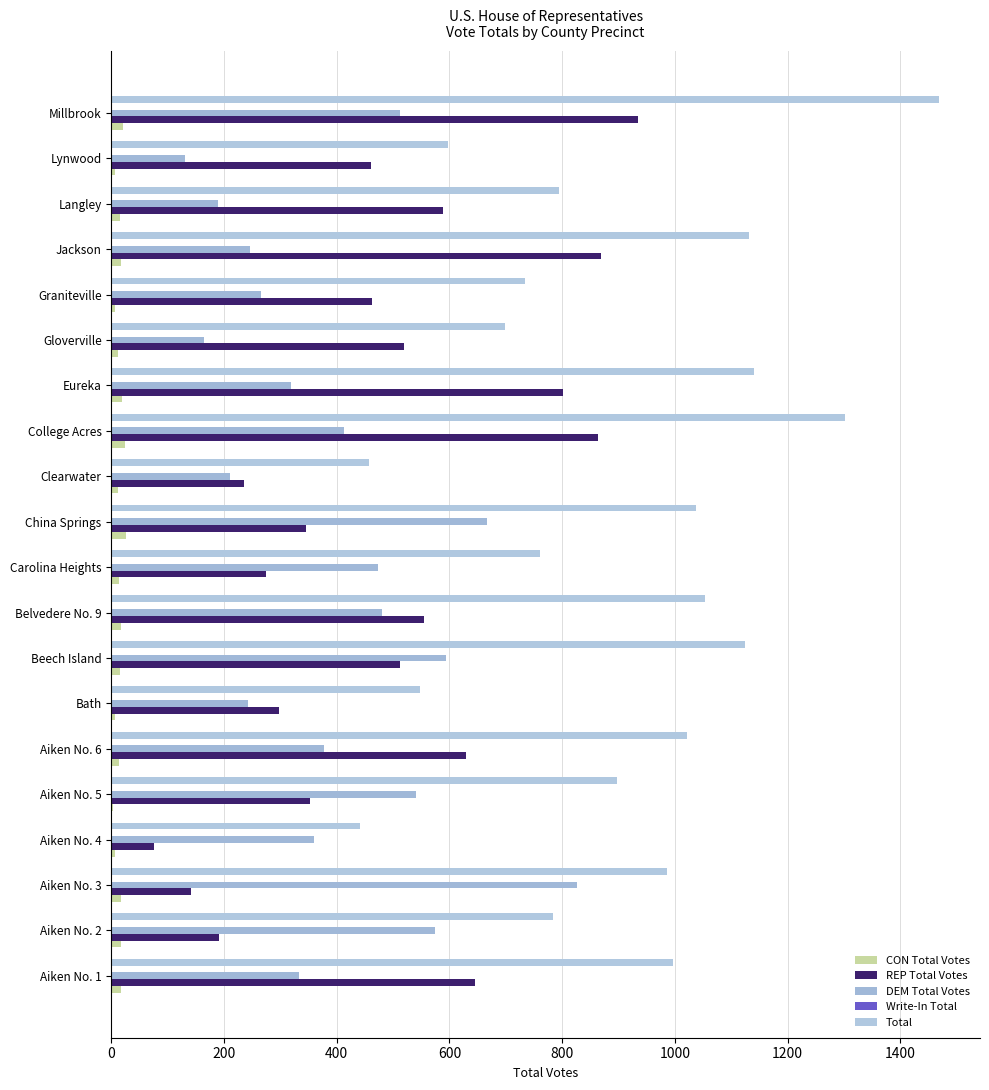

How many series are shown in this chart?

5